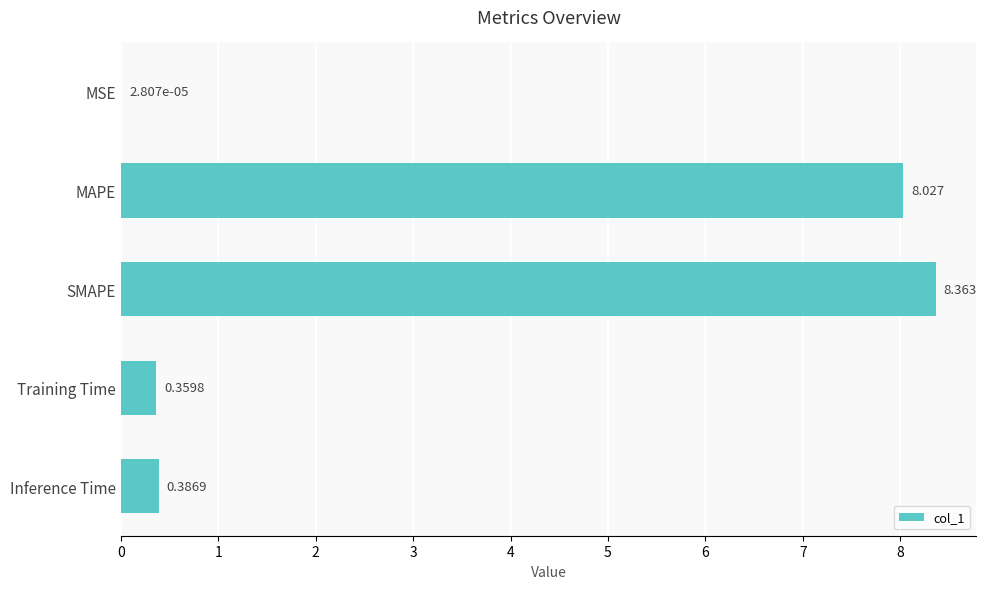

Where is the data nearest to the value 4?

Inference Time